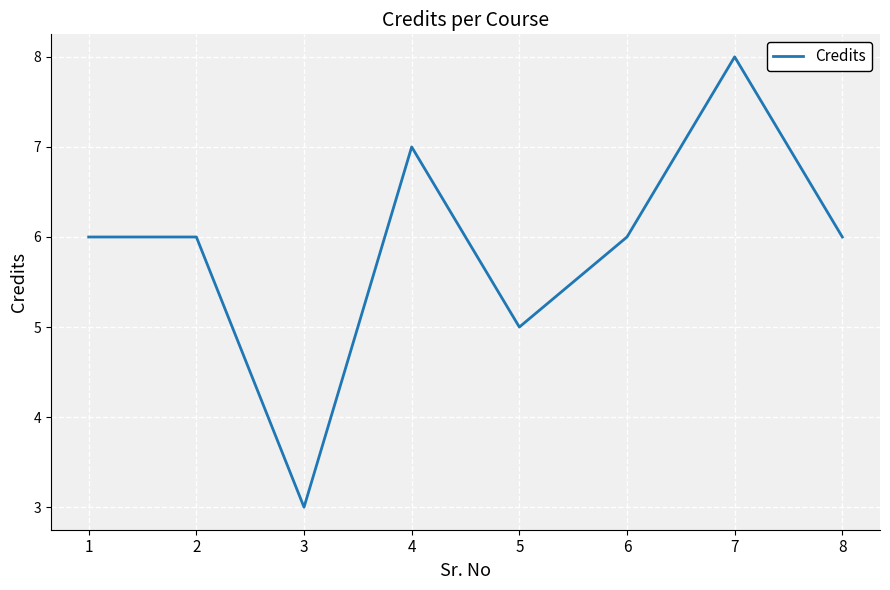

True or false: the data shows 6 at 2.

True